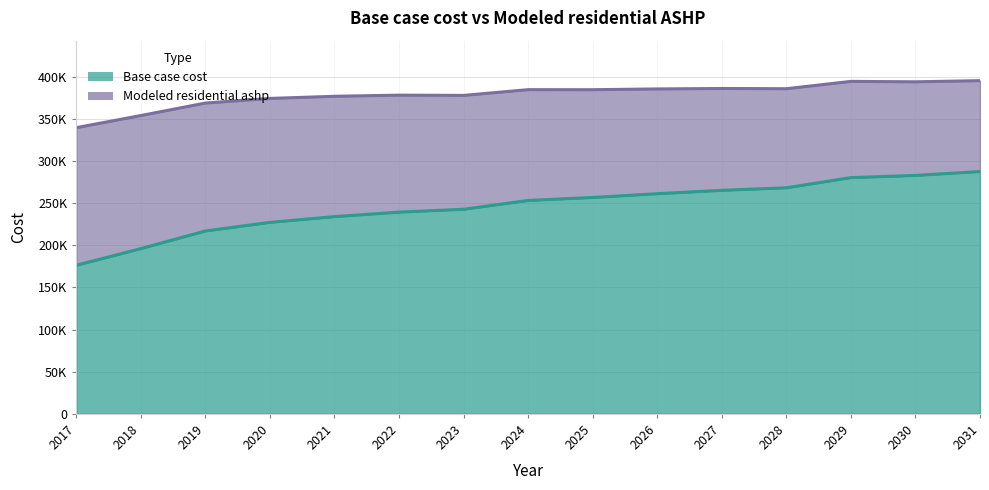

Is it true that Base case cost equals 239395.0 at 2022?

True